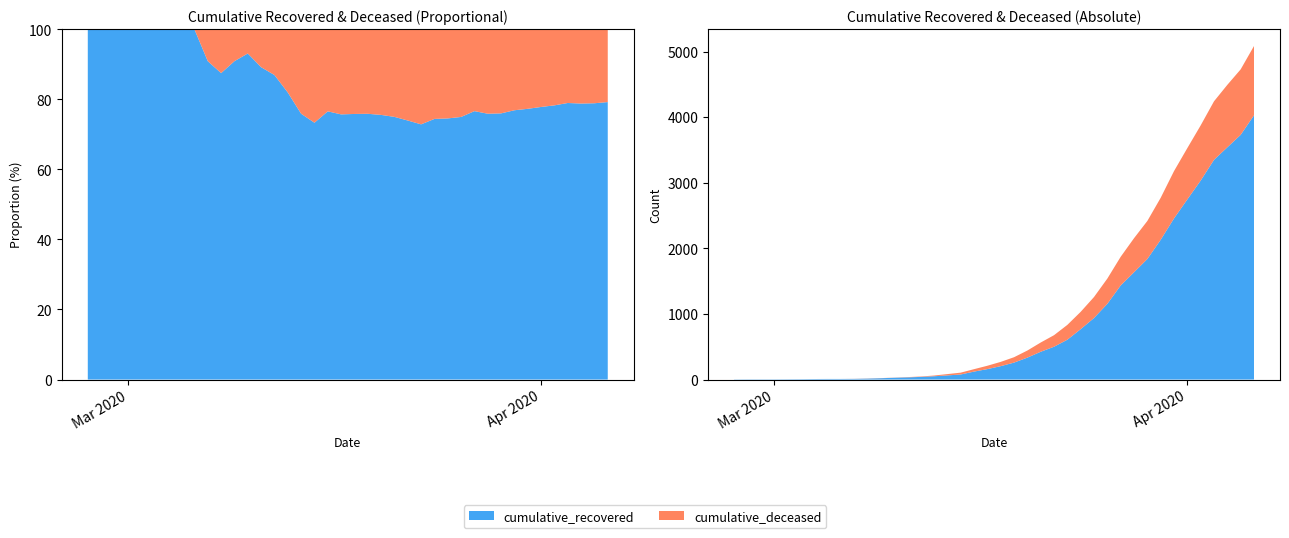

Reading left to right, what are all the values shown in this chart?

cumulative_recovered: 2020-02-27=3	2020-02-28=4	2020-02-29=4	2020-03-01=4	2020-03-02=5	2020-03-03=6	2020-03-04=8	2020-03-05=9	2020-03-06=9	2020-03-07=10	2020-03-08=14	2020-03-09=20	2020-03-10=27	2020-03-11=33	2020-03-12=40	2020-03-13=50	2020-03-14=63	2020-03-15=77	2020-03-16=121	2020-03-17=159	2020-03-18=204	2020-03-19=258	2020-03-20=334	2020-03-21=423	2020-03-22=500	2020-03-23=607	2020-03-24=768	2020-03-25=938	2020-03-26=1154	2020-03-27=1434	2020-03-28=1635	2020-03-29=1837	2020-03-30=2130	2020-03-31=2456	2020-04-01=2746	2020-04-02=3033	2020-04-03=3349	2020-04-04=3540	2020-04-05=3730	2020-04-06=4028
cumulative_deceased: 2020-02-27=0	2020-02-28=0	2020-02-29=0	2020-03-01=0	2020-03-02=0	2020-03-03=0	2020-03-04=0	2020-03-05=0	2020-03-06=0	2020-03-07=1	2020-03-08=2	2020-03-09=2	2020-03-10=2	2020-03-11=4	2020-03-12=6	2020-03-13=11	2020-03-14=20	2020-03-15=28	2020-03-16=37	2020-03-17=51	2020-03-18=65	2020-03-19=82	2020-03-20=108	2020-03-21=141	2020-03-22=176	2020-03-23=226	2020-03-24=264	2020-03-25=320	2020-03-26=385	2020-03-27=437	2020-03-28=519	2020-03-29=580	2020-03-30=640	2020-03-31=721	2020-04-01=782	2020-04-02=841	2020-04-03=892	2020-04-04=952	2020-04-05=998	2020-04-06=1056